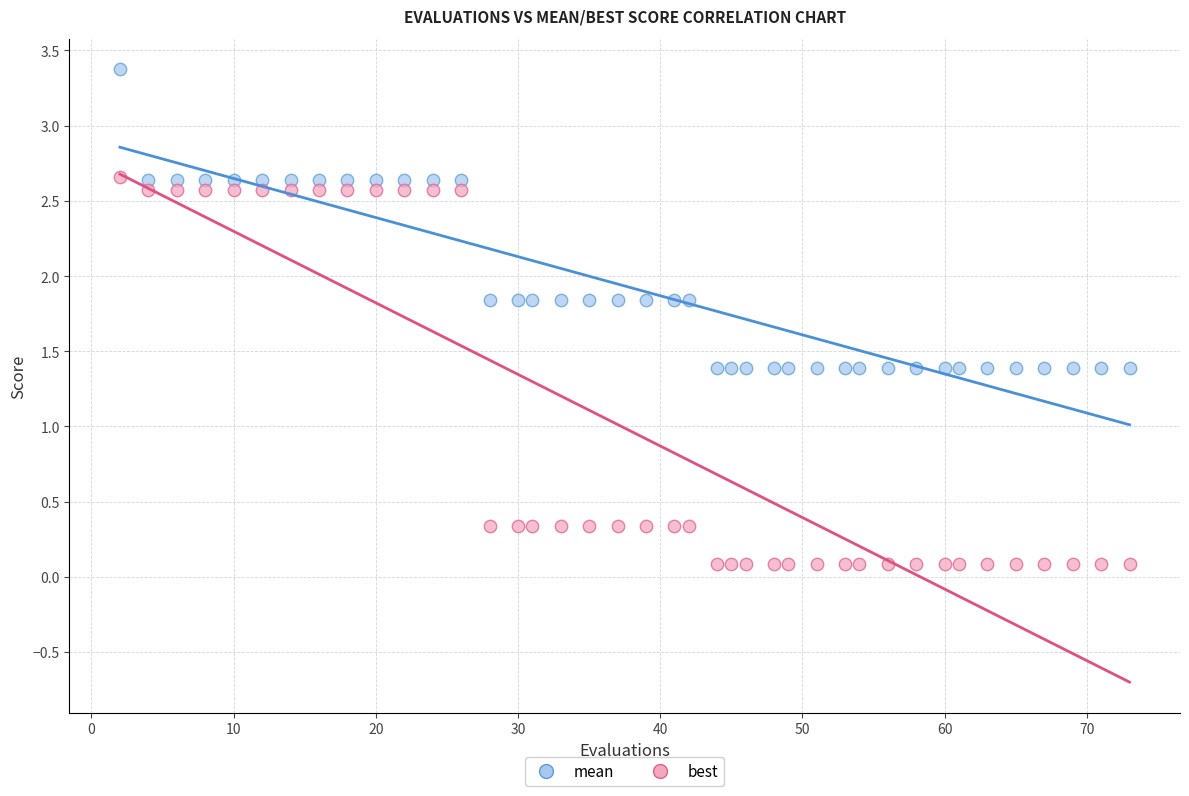

What are all the series names shown in the legend?

mean, best